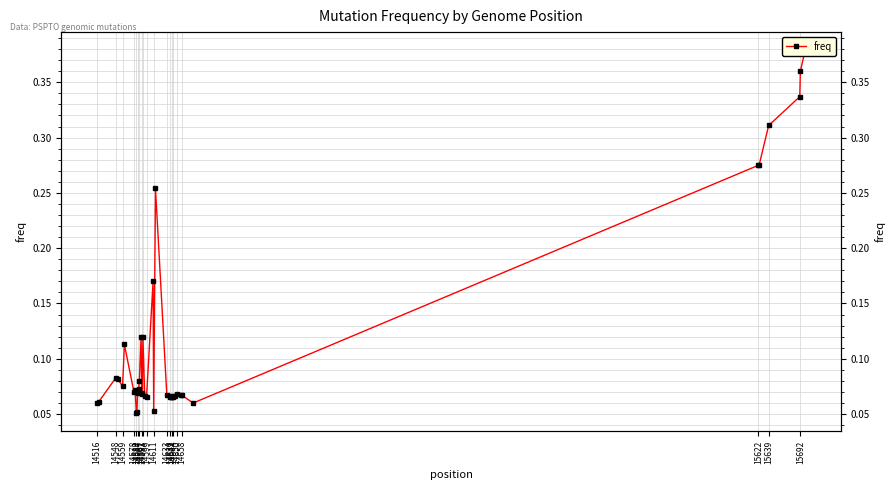

The value at 14591 is 0.1. True or false?

True